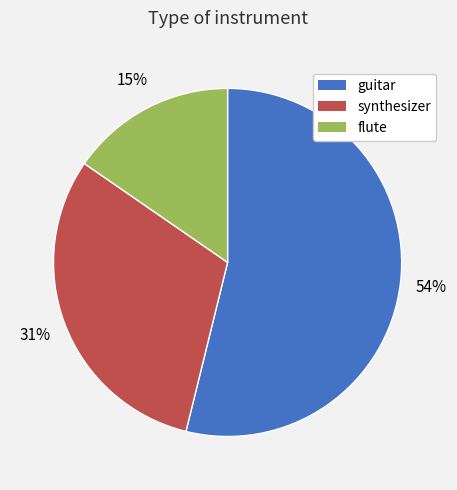

How many slices are in this pie chart?

3